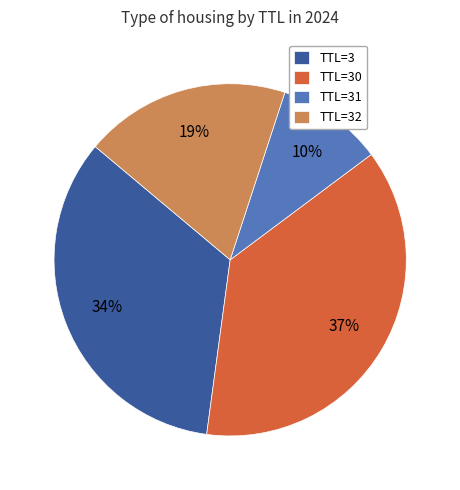

The TTL=3 slice represents 40% of the pie. True or false?

False